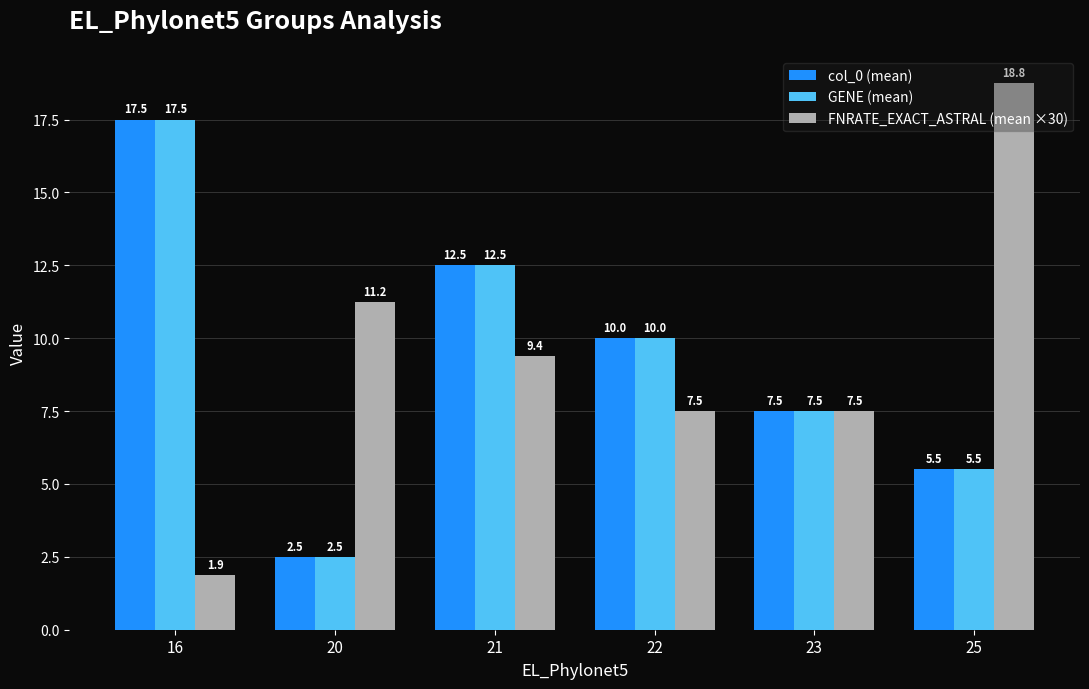

How many data points in FNRATE_EXACT_ASTRAL (mean ×30) are above 9?

3